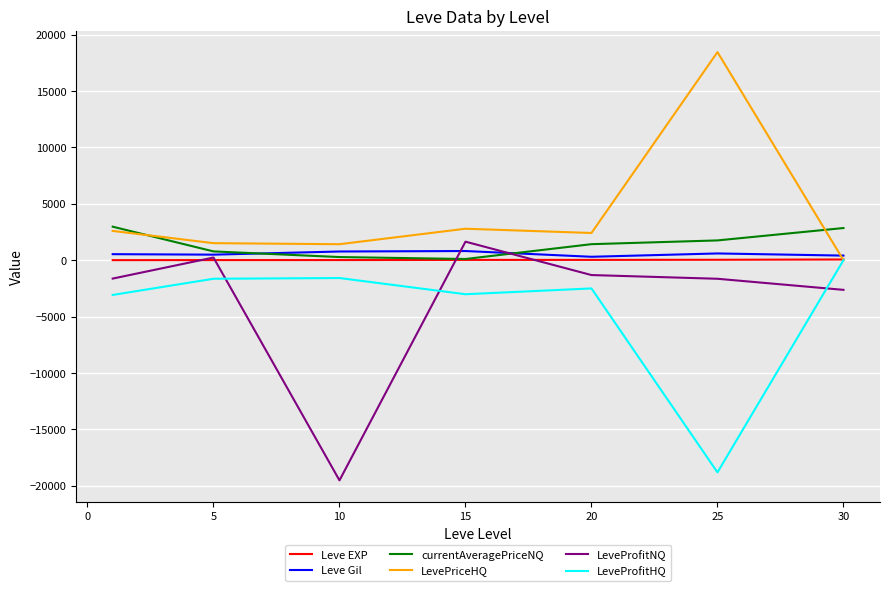

Which series has the largest total across all categories?

LevePriceHQ